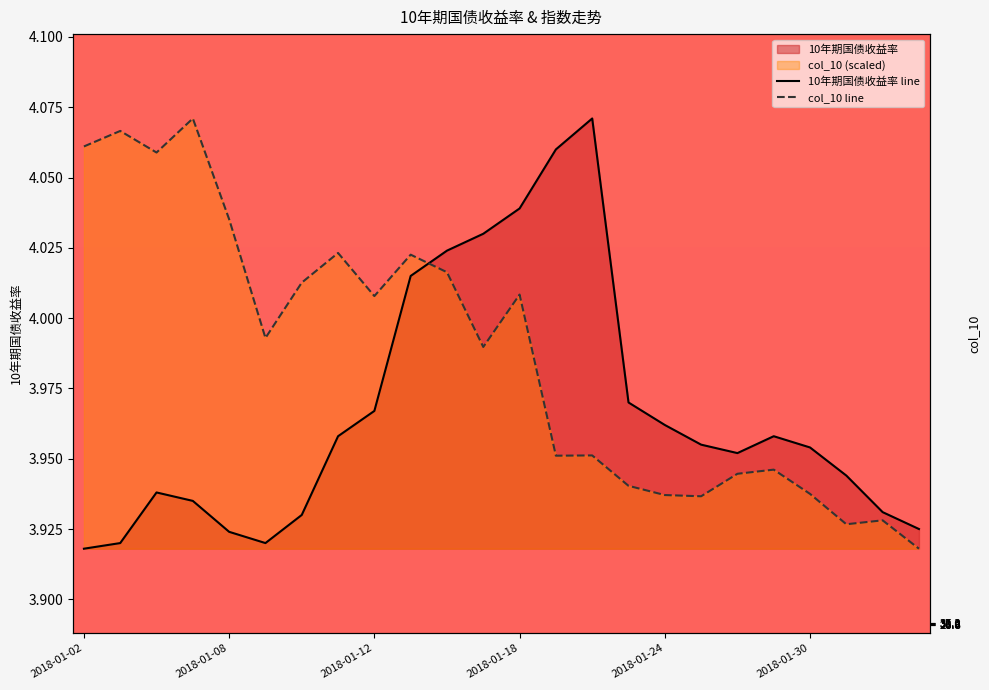

Where is the first local maximum for 10年期国债收益率?

2018-01-04